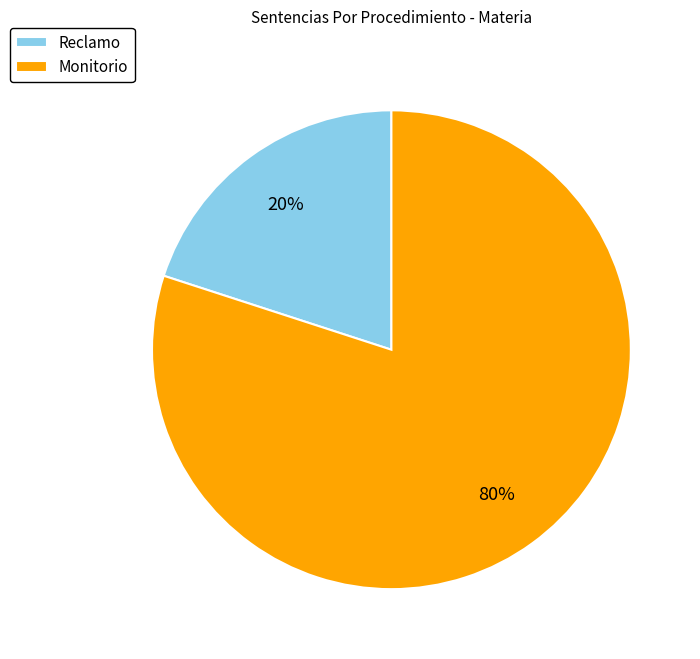

Which slice is the smallest?

Reclamo